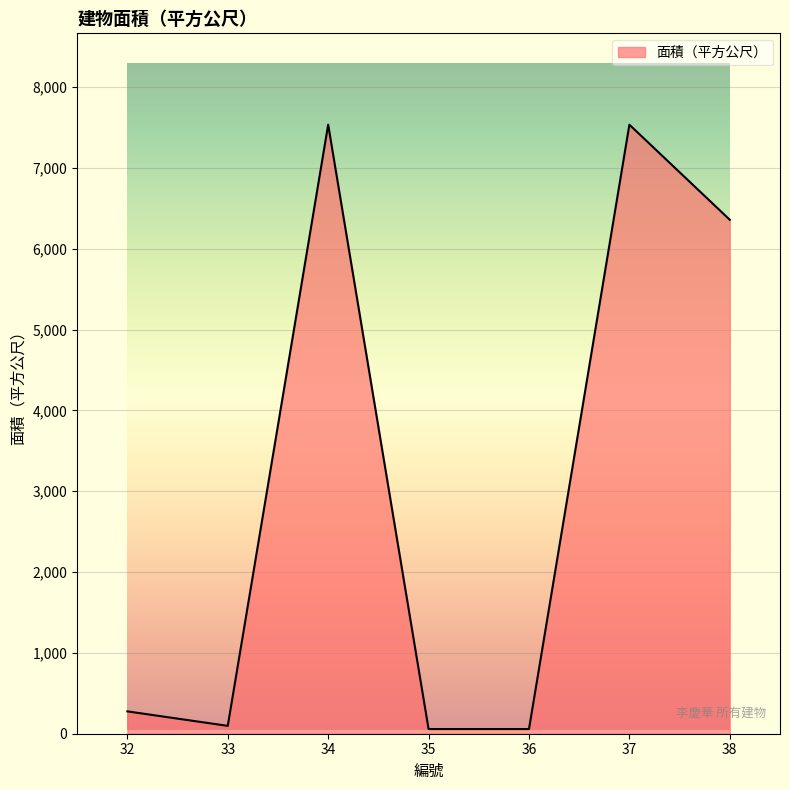

Where is the first local minimum?

33